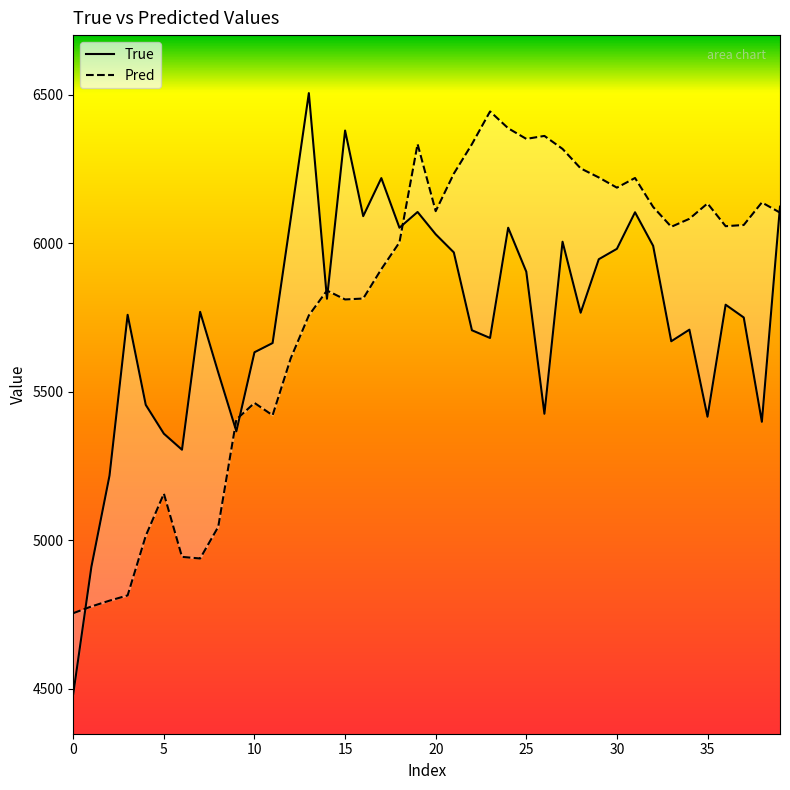

At how many categories does at least one series exceed 4965?

38